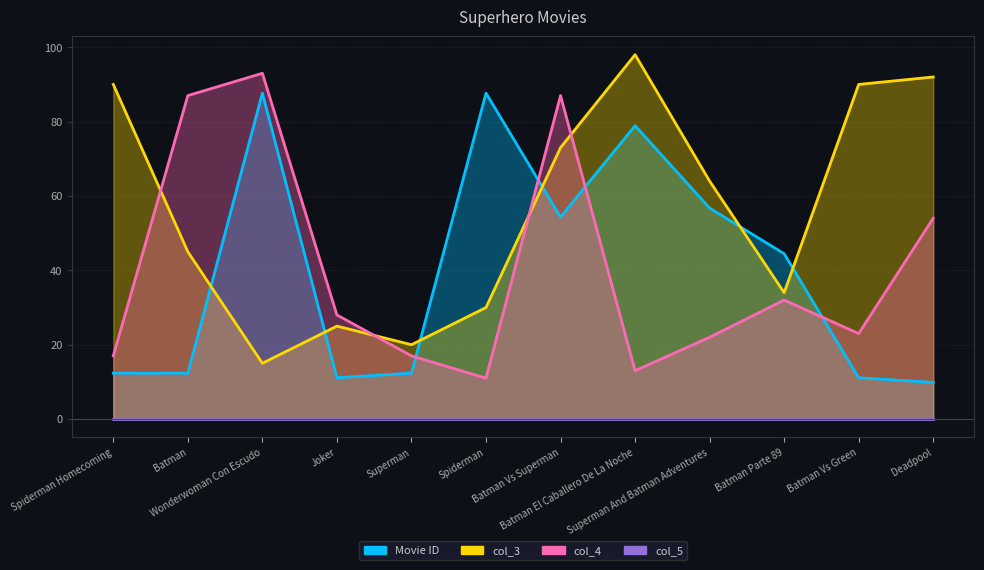

True or false: col_4 has a value of 30.4 at Deadpool.

False